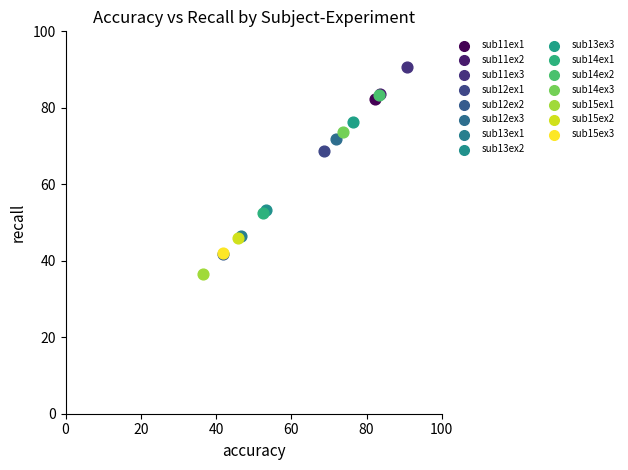

Which series reaches the maximum Y coordinate?

sub11ex3